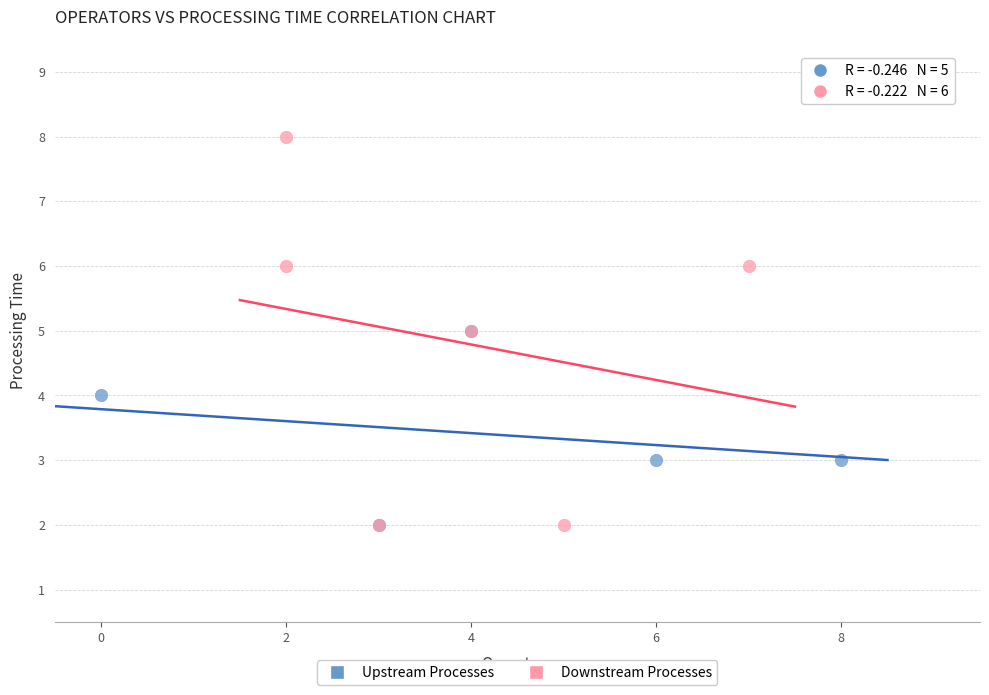

Which series has the largest Y range (max minus min)?

Downstream Processes